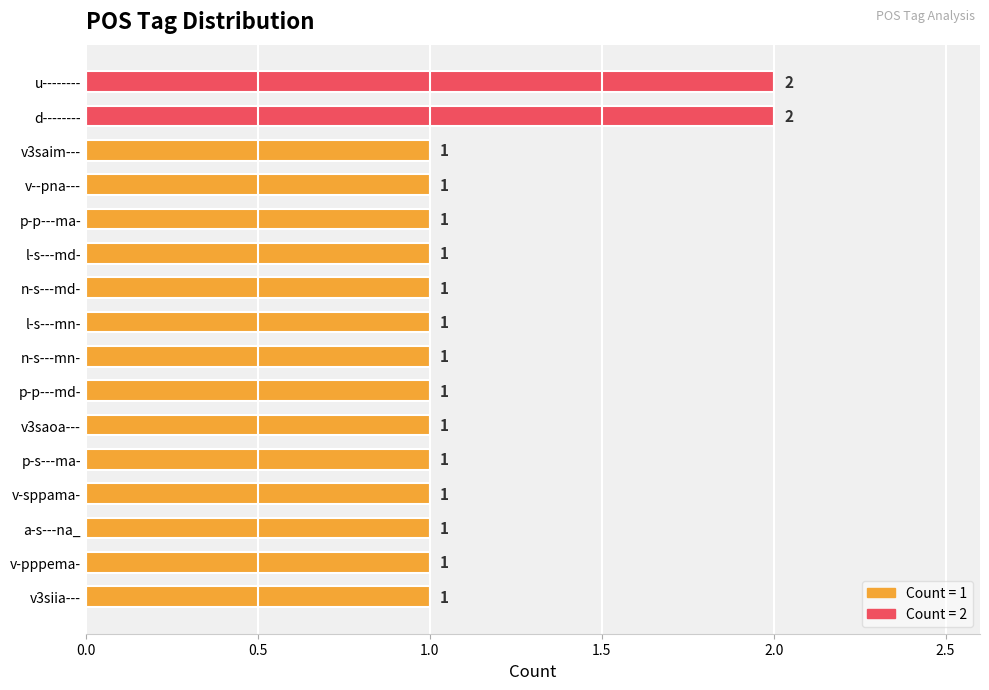

Reading bottom to top, transcribe all the data shown in this chart.

1	1	1	1	1	1	1	1	1	1	1	1	1	1	2	2